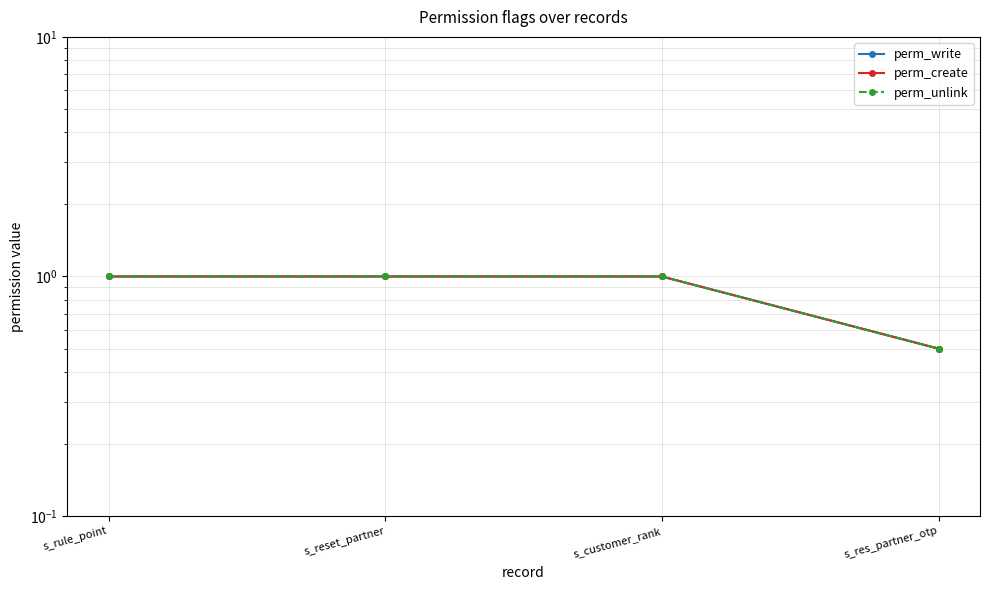

Which series has the largest total across all categories?

perm_write